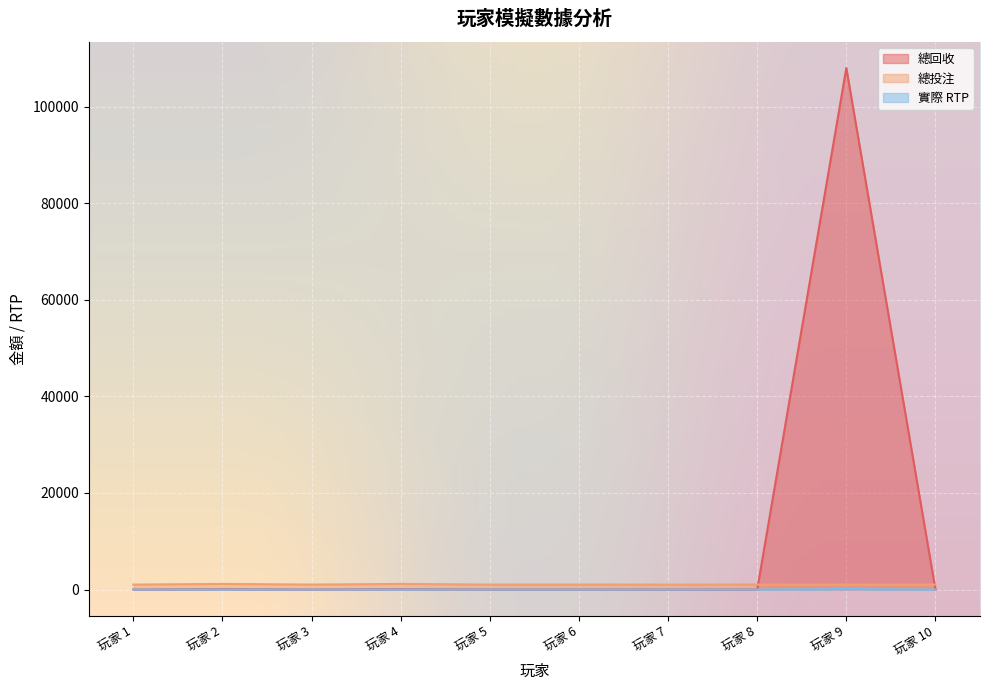

The 總回收 series shows 0.0 at 玩家 5. True or false?

True